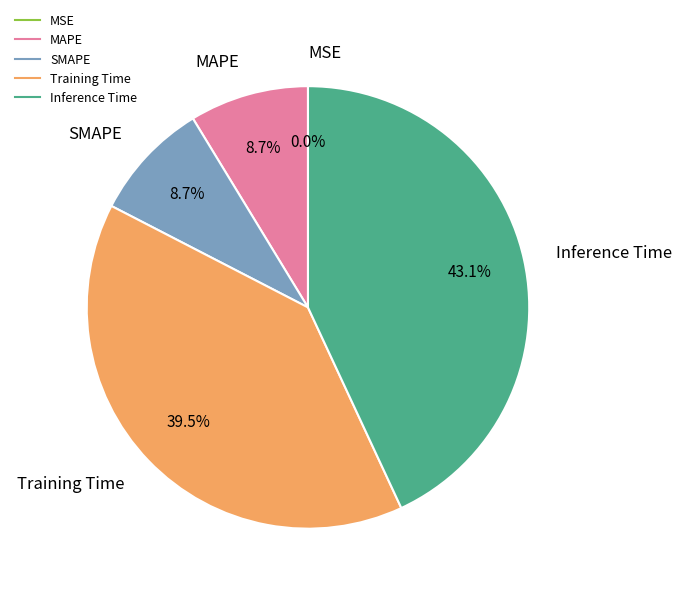

To the nearest percent, what is the difference between the Inference Time and Training Time slice percentages?

4%